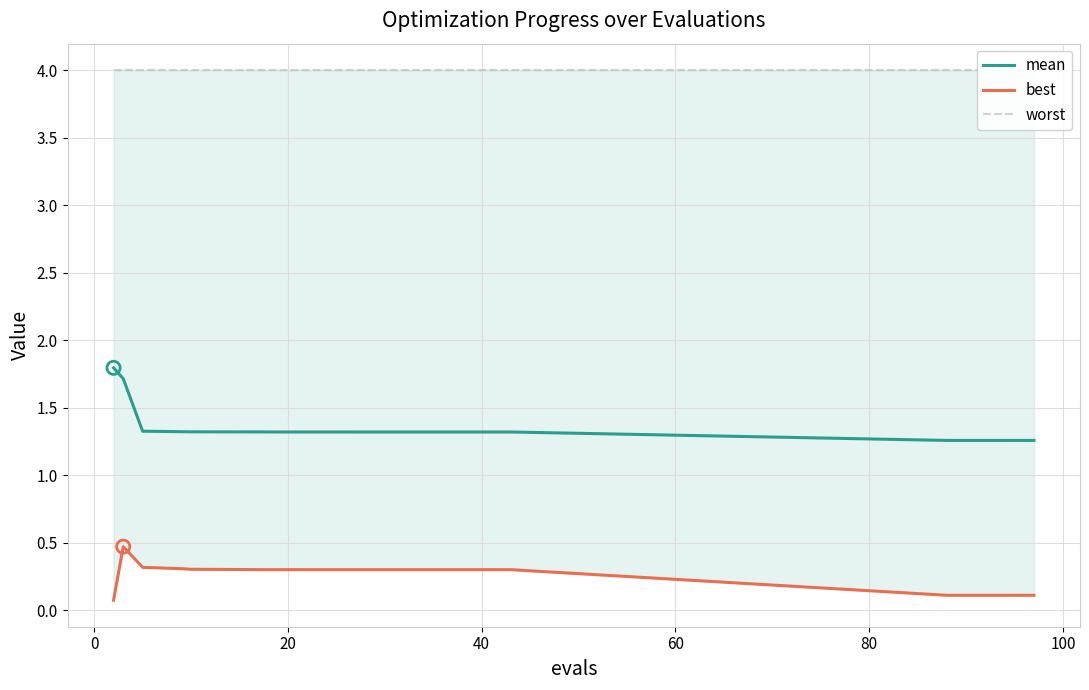

Is the value of best at 120 greater than the value of mean at 17?

No